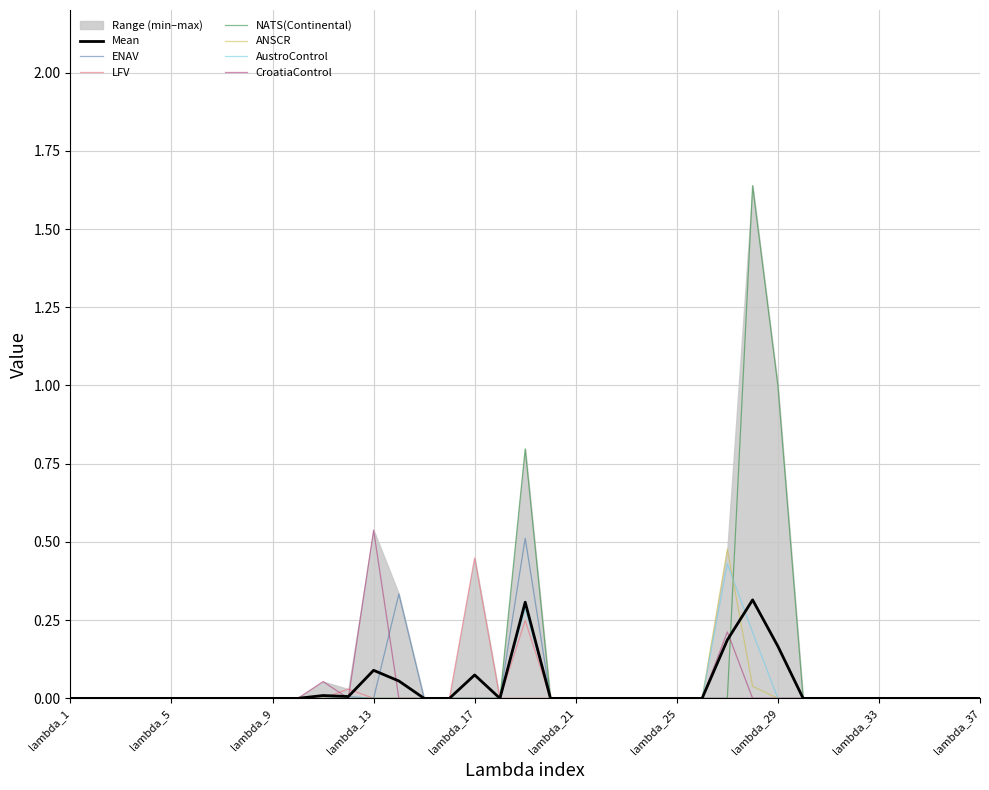

How many interior local valleys does the LFV series have?

1